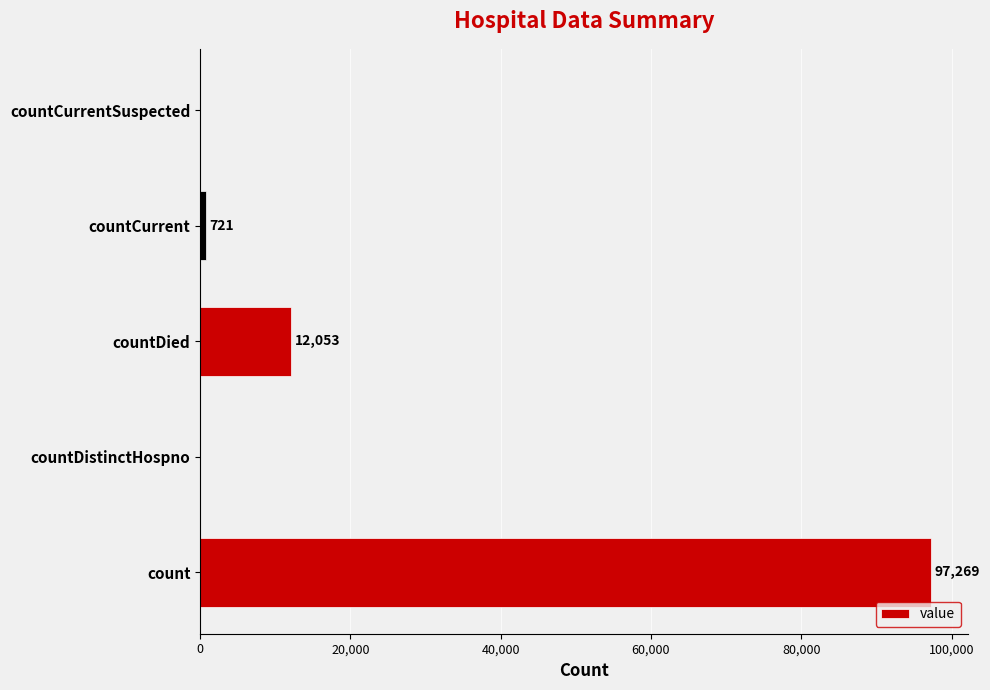

What is the approximate value at countDied?

12053